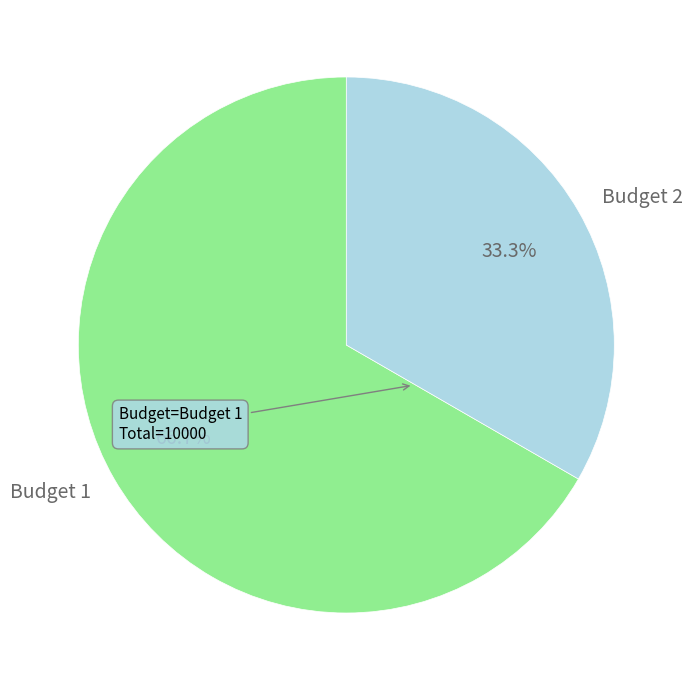

Is it true that Budget 1 is 67% of the pie?

True